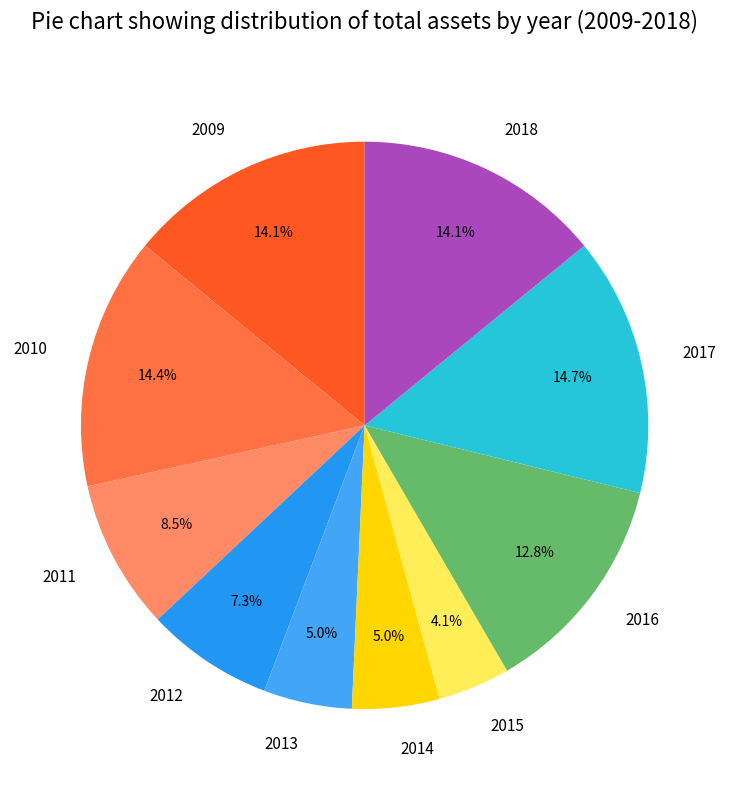

To the nearest percent, what is the difference between the largest and smallest slice percentages?

11%